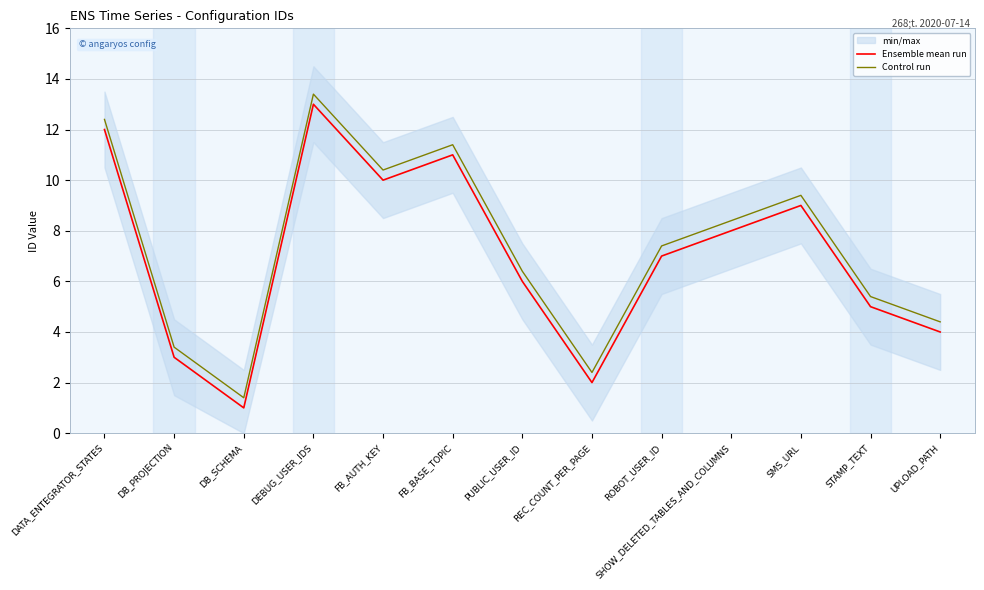

True or false: Control run and Ensemble mean run intersect in this chart.

False